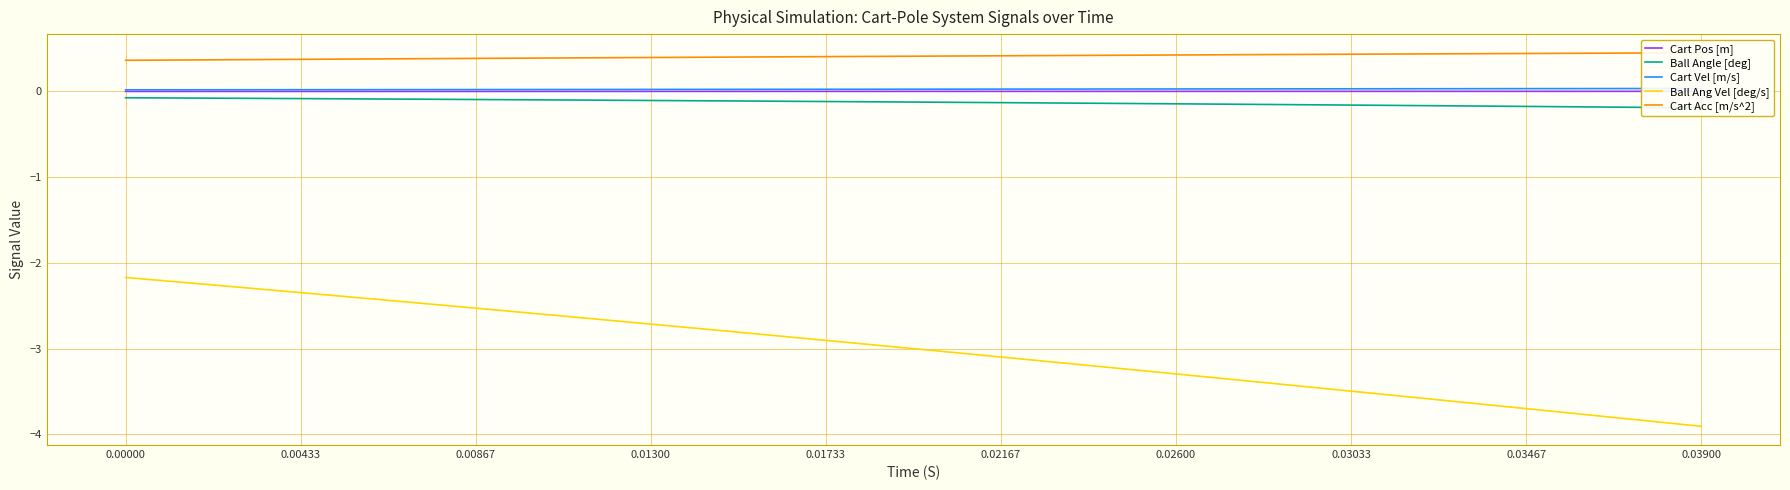

List the series in order of their peak value, highest first.

Cart Acc [m/s^2], Cart Vel [m/s], Cart Pos [m], Ball Angle [deg], Ball Ang Vel [deg/s]